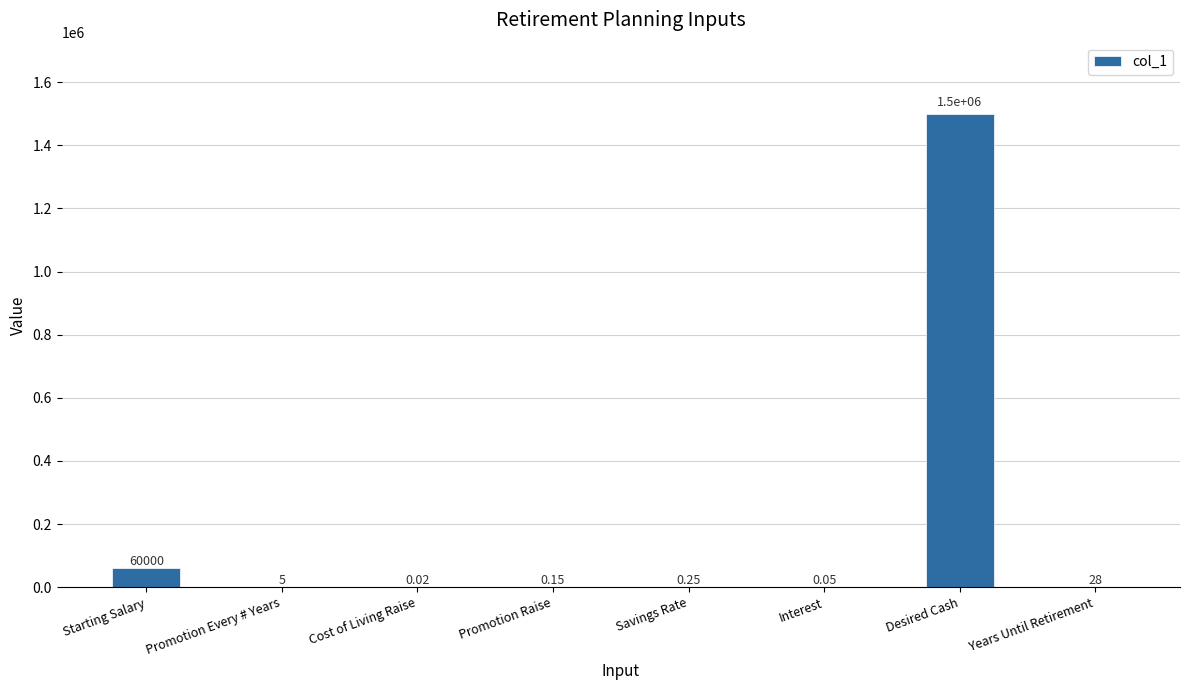

What is the sum of the values at Starting Salary and Years Until Retirement?

60028.0